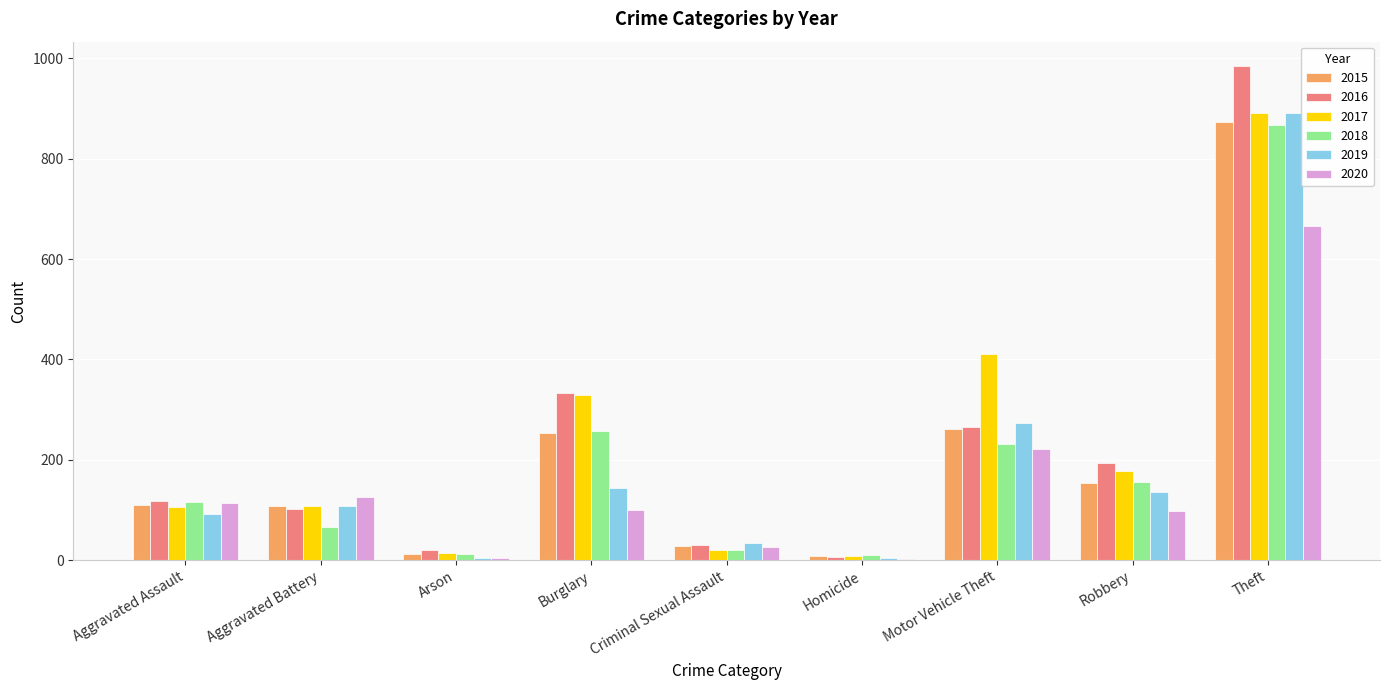

Are the bars horizontal?

No